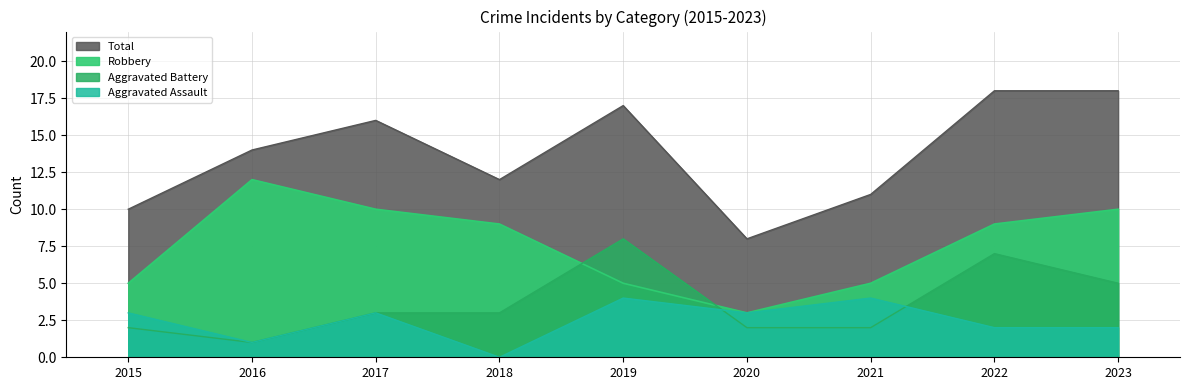

Between 2018 and 2020, which series saw the biggest shift?

Robbery